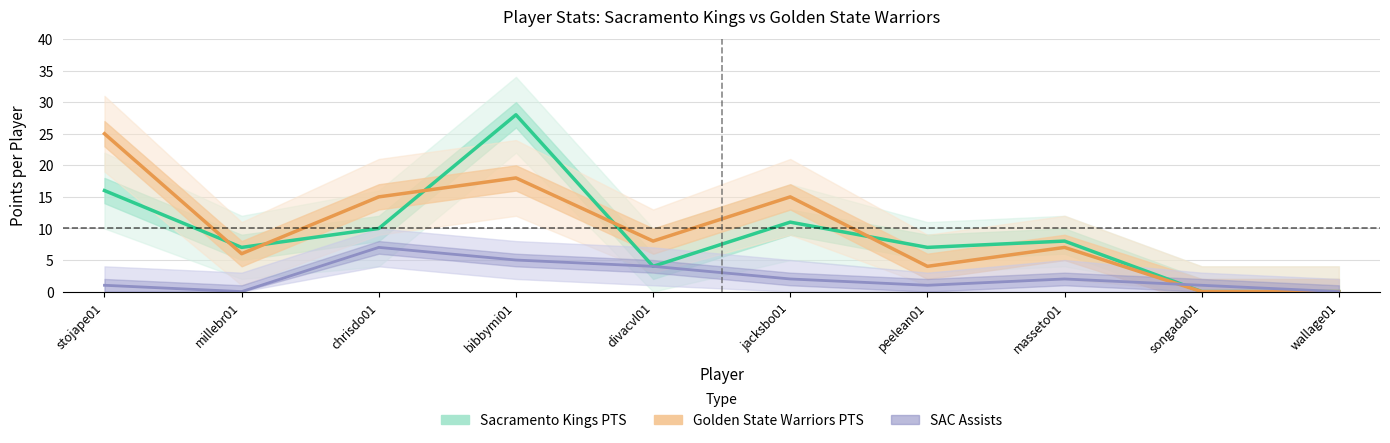

Is it true that Sacramento Kings PTS equals 25 at stojape01?

False